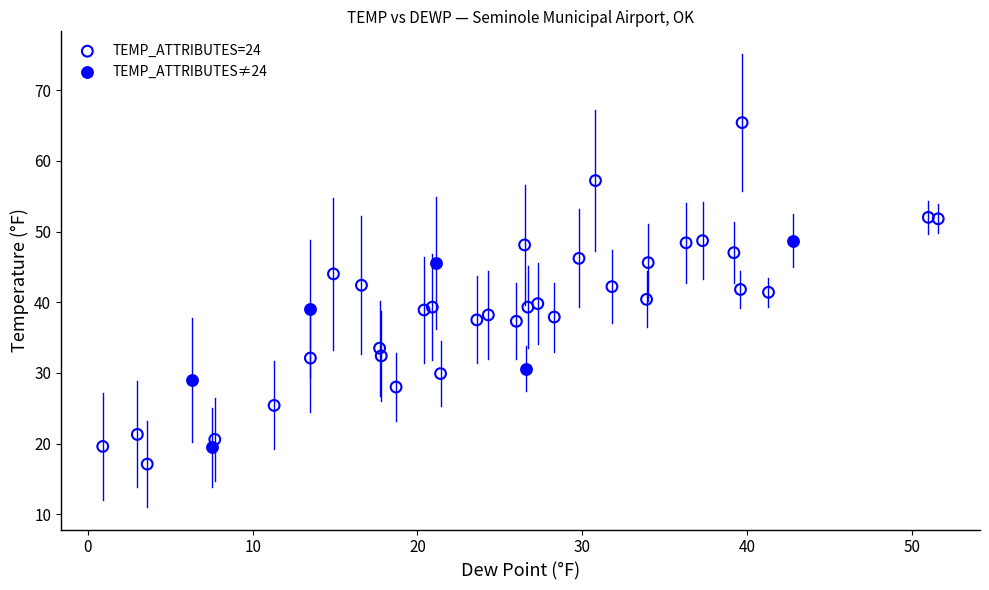

Which series has the largest Y range (max minus min)?

TEMP_ATTRIBUTES=24